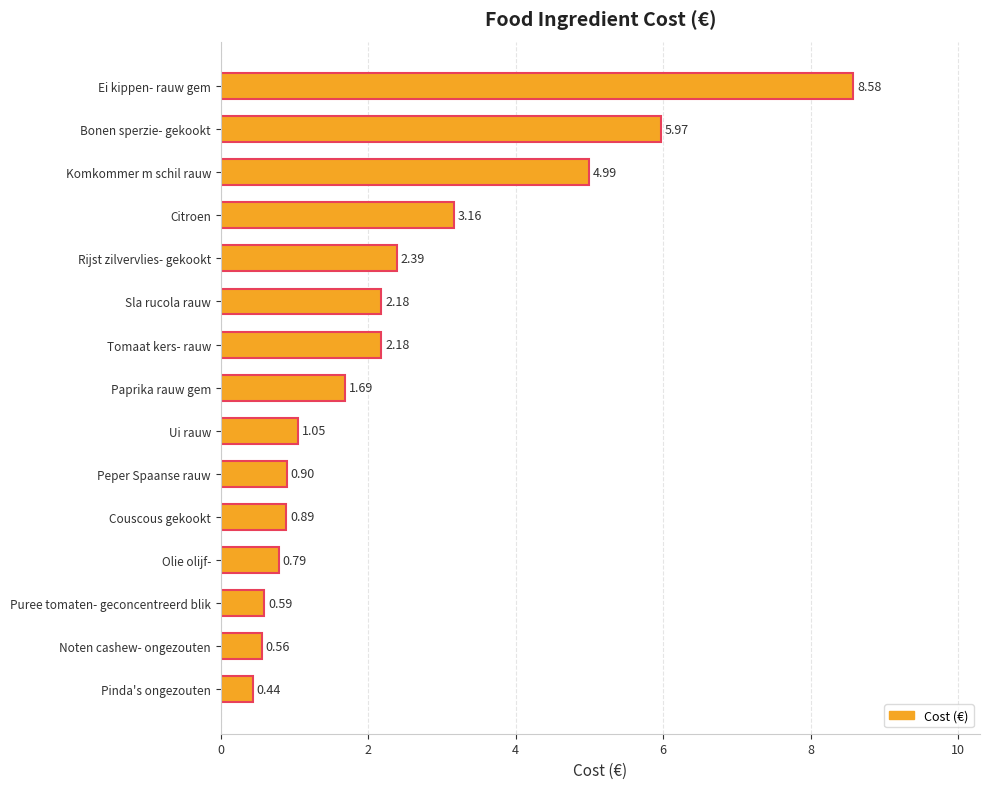

At which label is the value closest to 4?

Citroen